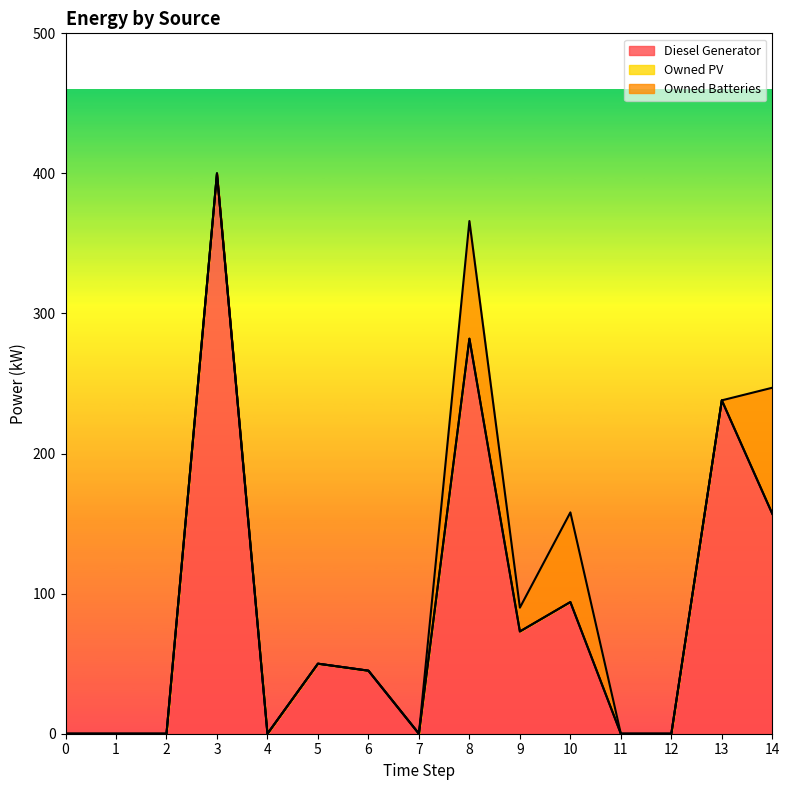

Reading left to right, transcribe all the data shown in this chart.

Diesel Generator: 0=0	1=0	2=0	3=400	4=0	5=50	6=45	7=0	8=282	9=73	10=94	11=0	12=0	13=238	14=157
Owned PV: 0=0	1=0	2=0	3=0	4=0	5=0	6=0	7=0	8=0	9=0	10=0	11=0	12=0	13=0	14=0
Owned Batteries: 0=0	1=0	2=0	3=0	4=0	5=0	6=0	7=0	8=84	9=17	10=64	11=0	12=0	13=0	14=90